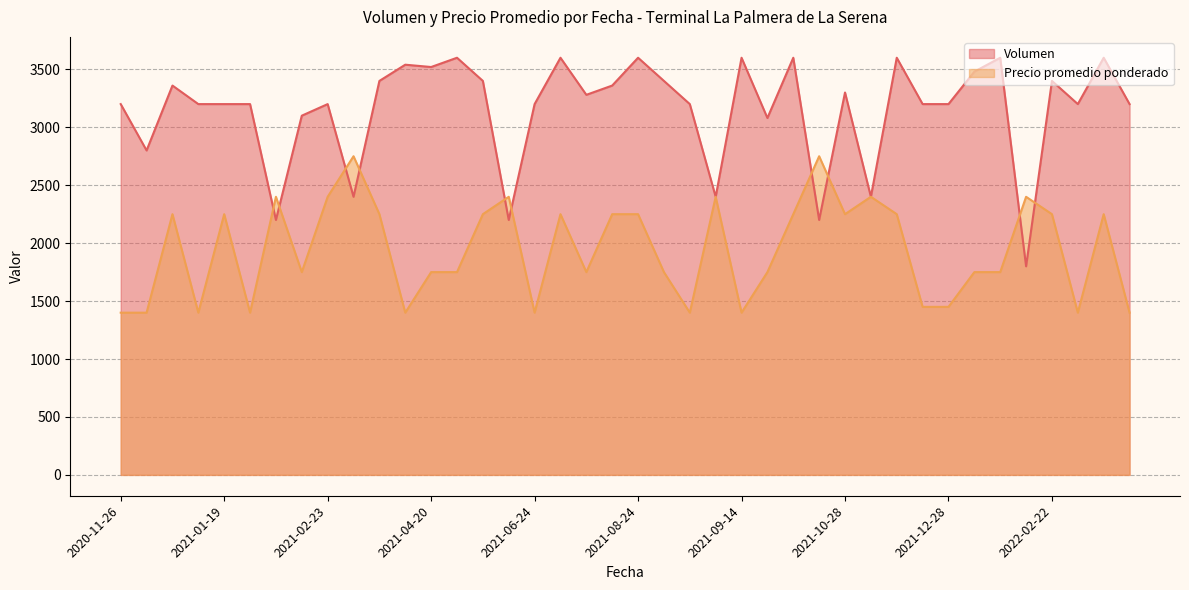

List the series in order of their overall mean, lowest first.

Precio promedio ponderado, Volumen